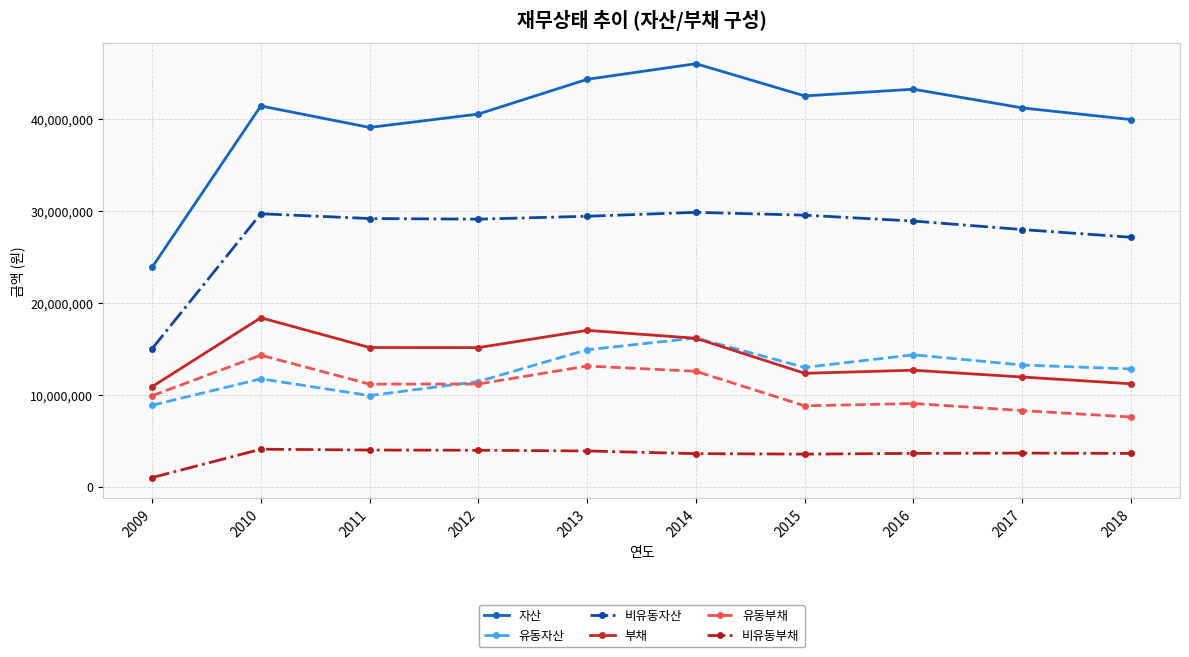

Is this an area chart (filled region under the line)?

No